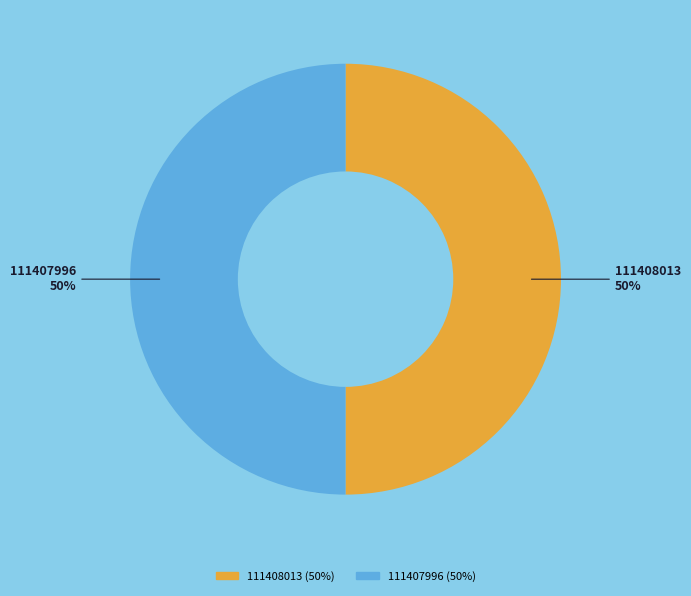

To the nearest percent, what portion does 111408013 represent?

50%